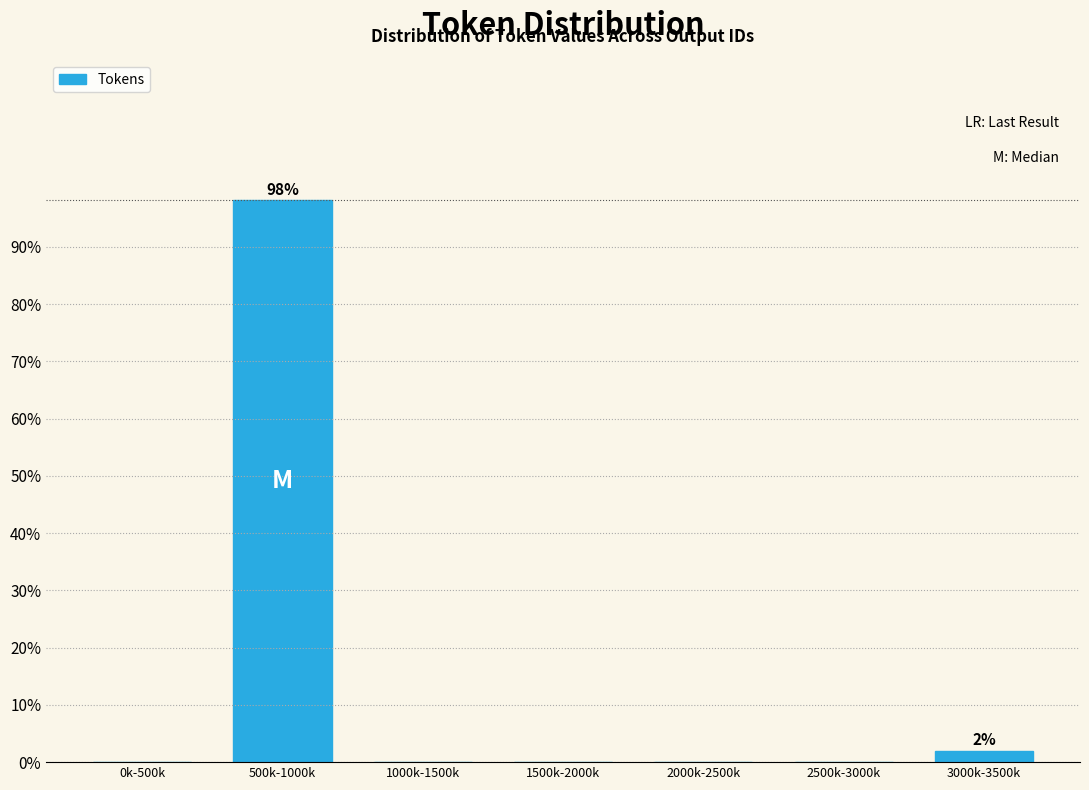

Reading left to right, list all the values displayed in this chart.

0k-500k=0.0	500k-1000k=98.1	1000k-1500k=0.0	1500k-2000k=0.0	2000k-2500k=0.0	2500k-3000k=0.0	3000k-3500k=1.9